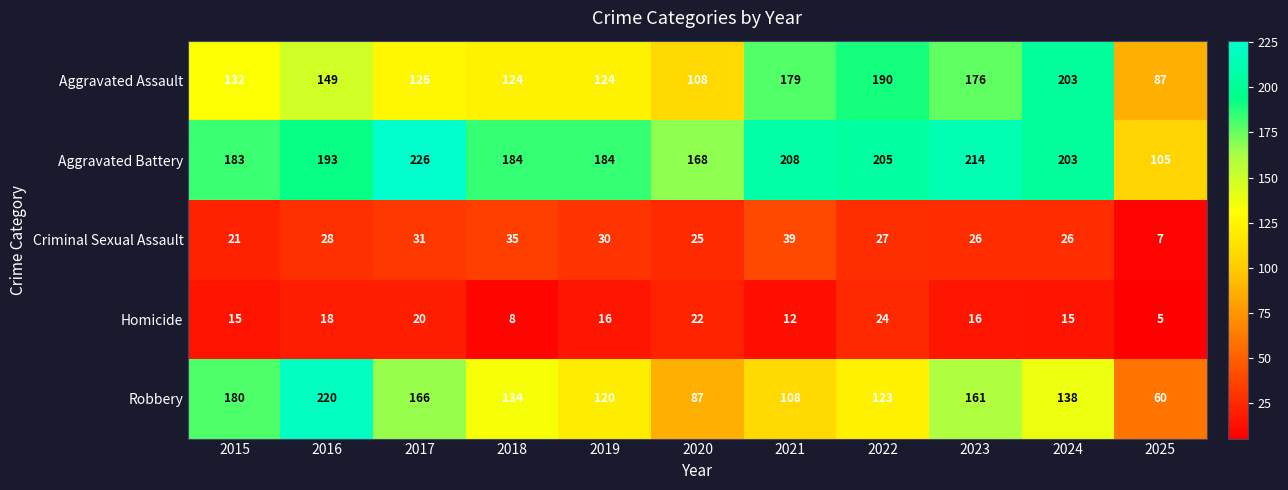

What is the lowest value of the Criminal Sexual Assault series?

7